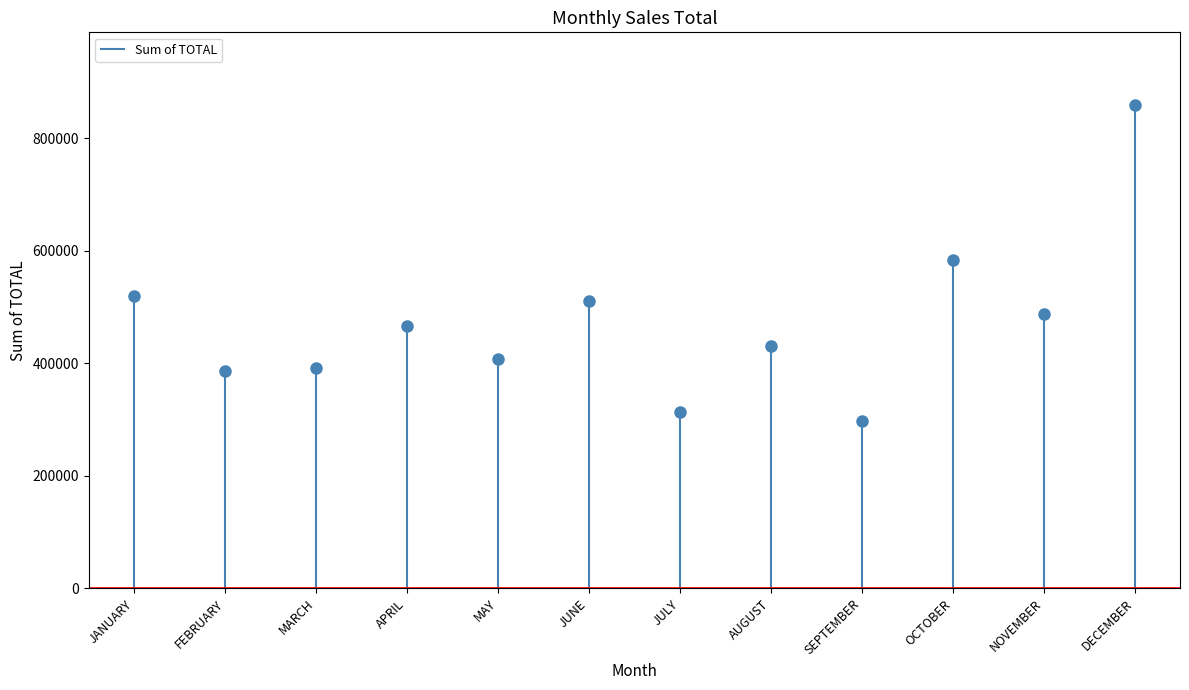

Is this an area chart (filled region under the line)?

No